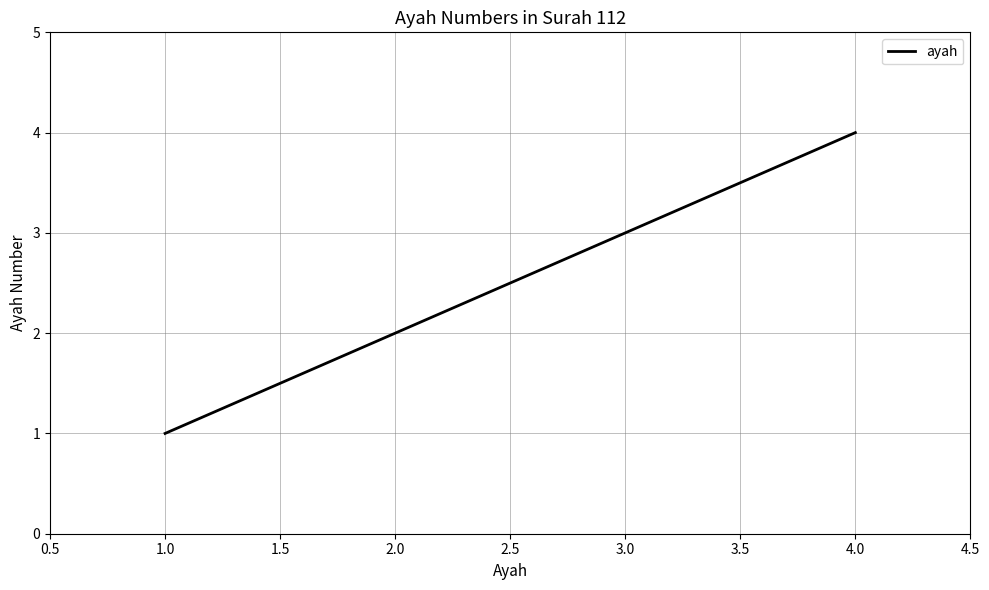

The chart shows a value of 1 at 1.0. True or false?

True